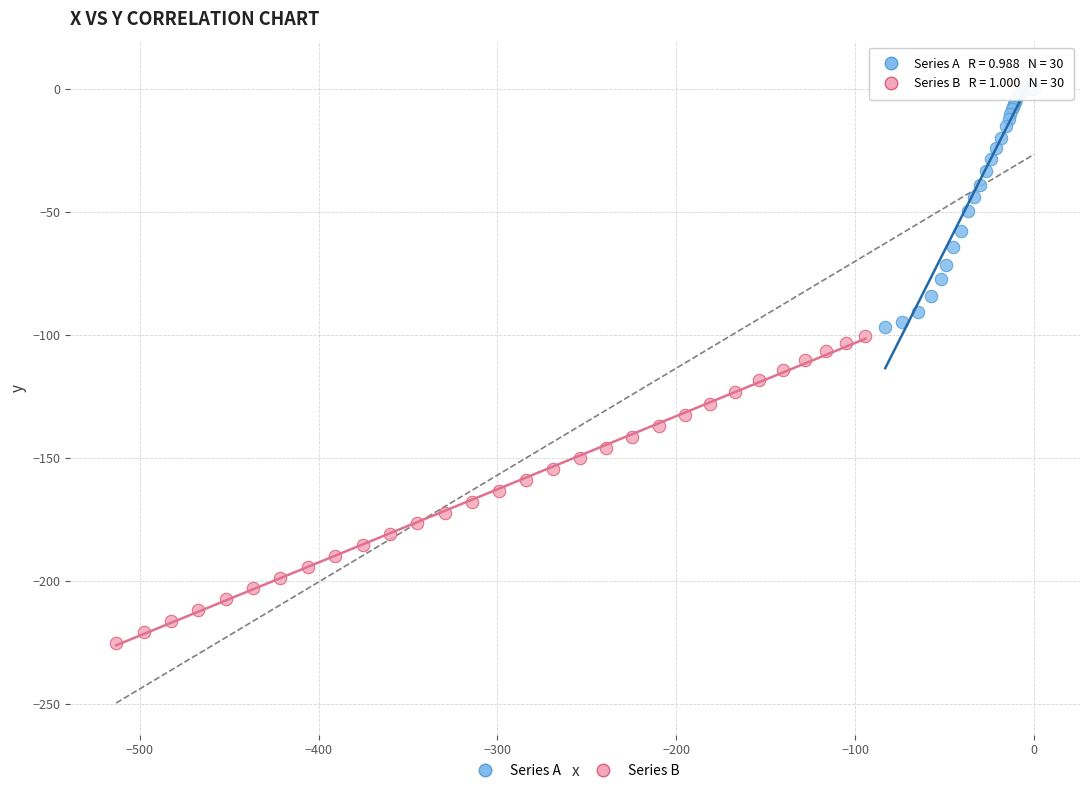

Which series reaches the minimum Y coordinate?

Series B